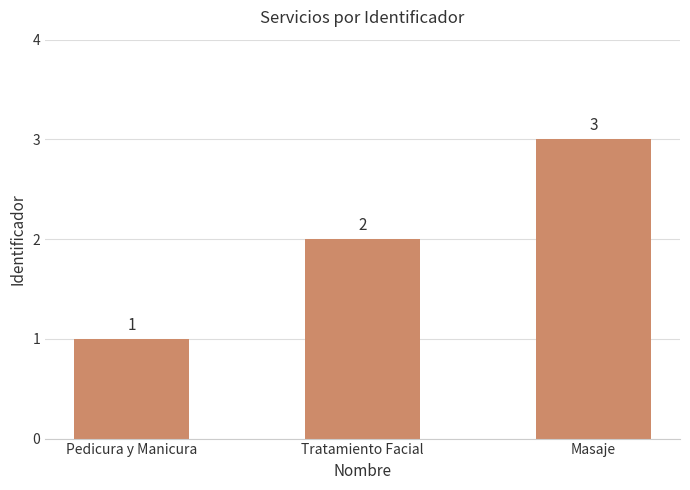

Reading left to right, extract all data points from this chart.

Pedicura y Manicura=1	Tratamiento Facial=2	Masaje=3